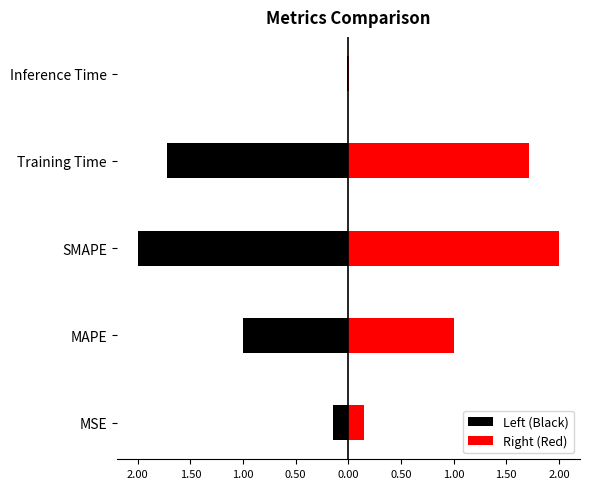

The value of Left (Black) at Inference Time is -0.0. True or false?

False